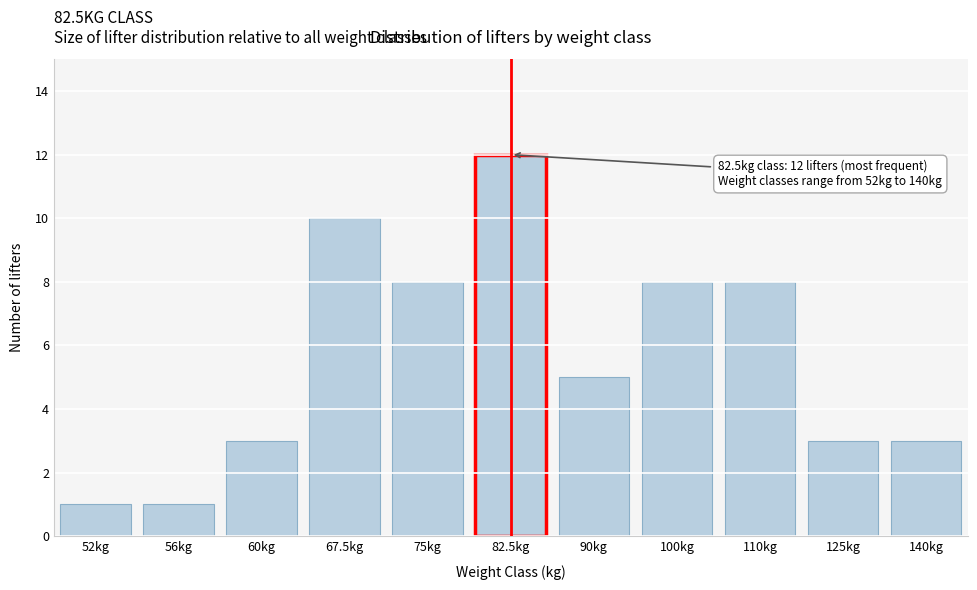

Reading left to right, list all the values displayed in this chart.

1	1	3	10	8	12	5	8	8	3	3